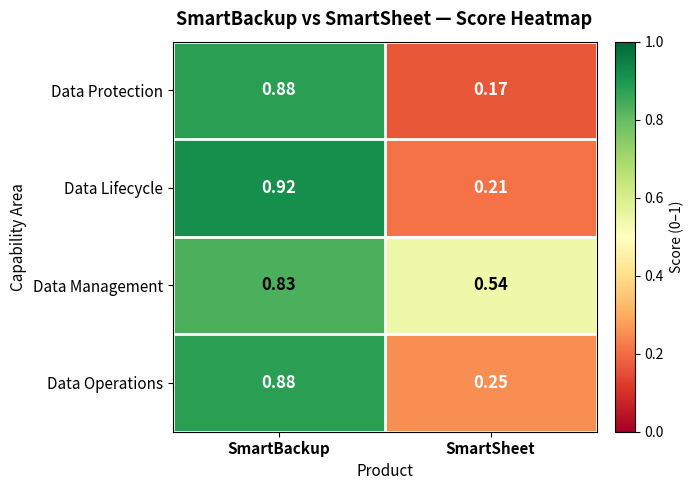

Which label corresponds to the smallest value in the chart?

SmartSheet